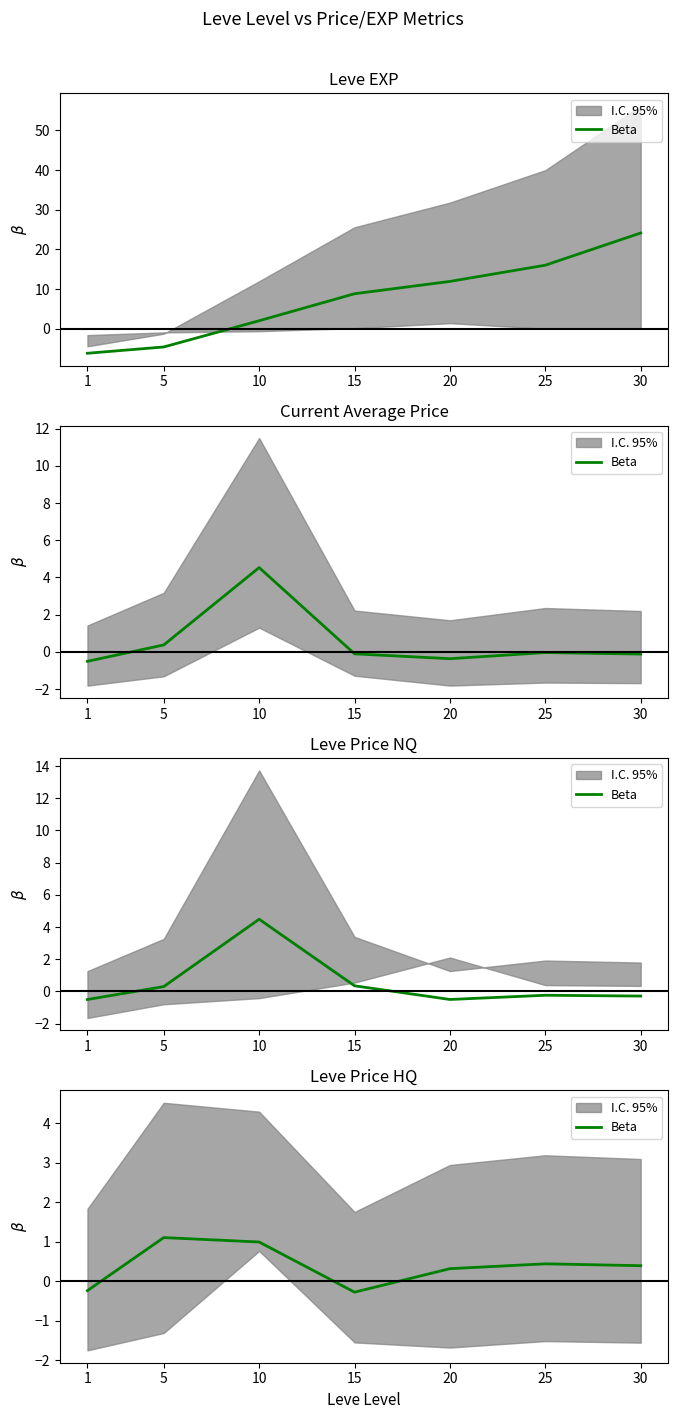

How many points are higher than both their immediate neighbors (excluding endpoints)?

2